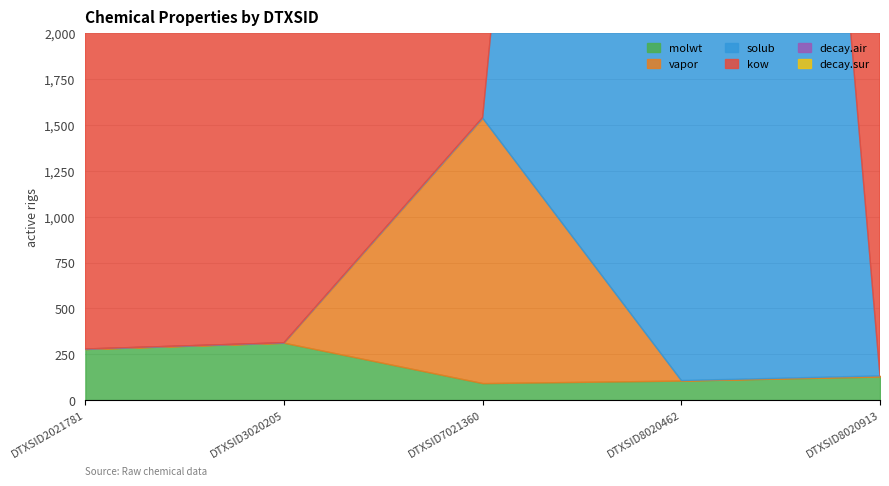

The value of kow at DTXSID3020205 is 14482.8. True or false?

False